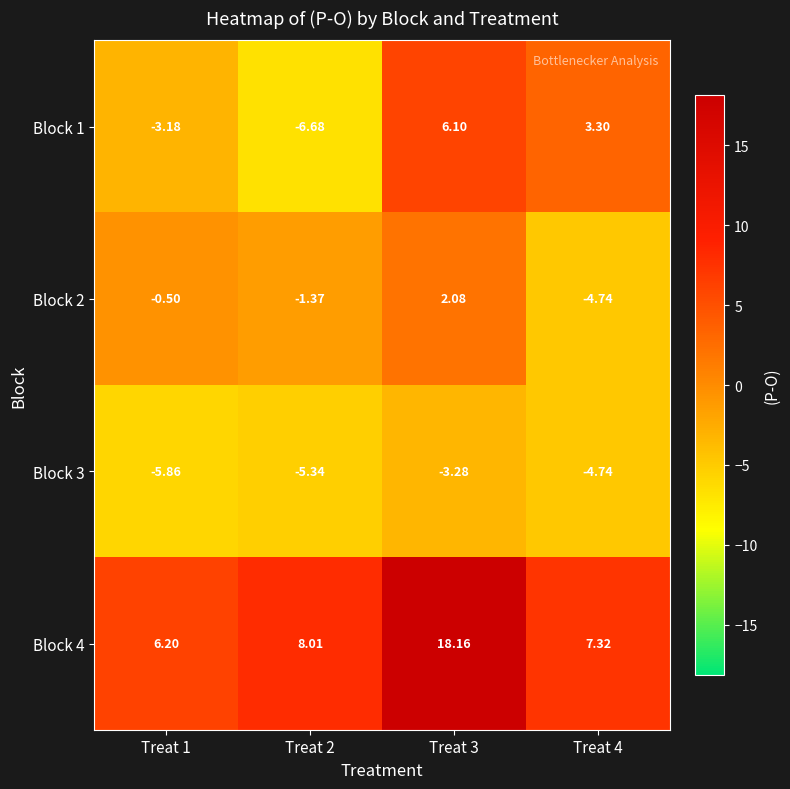

Is the value of Block 3 at Treat 3 greater than the value of Block 4 at Treat 2?

No